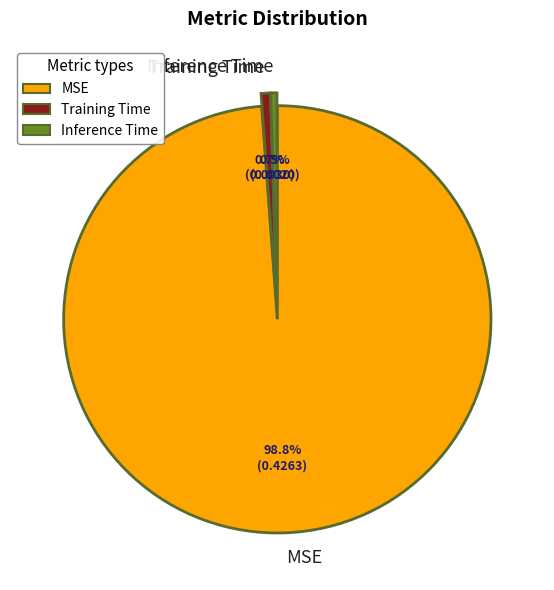

The MSE slice represents 87% of the pie. True or false?

False